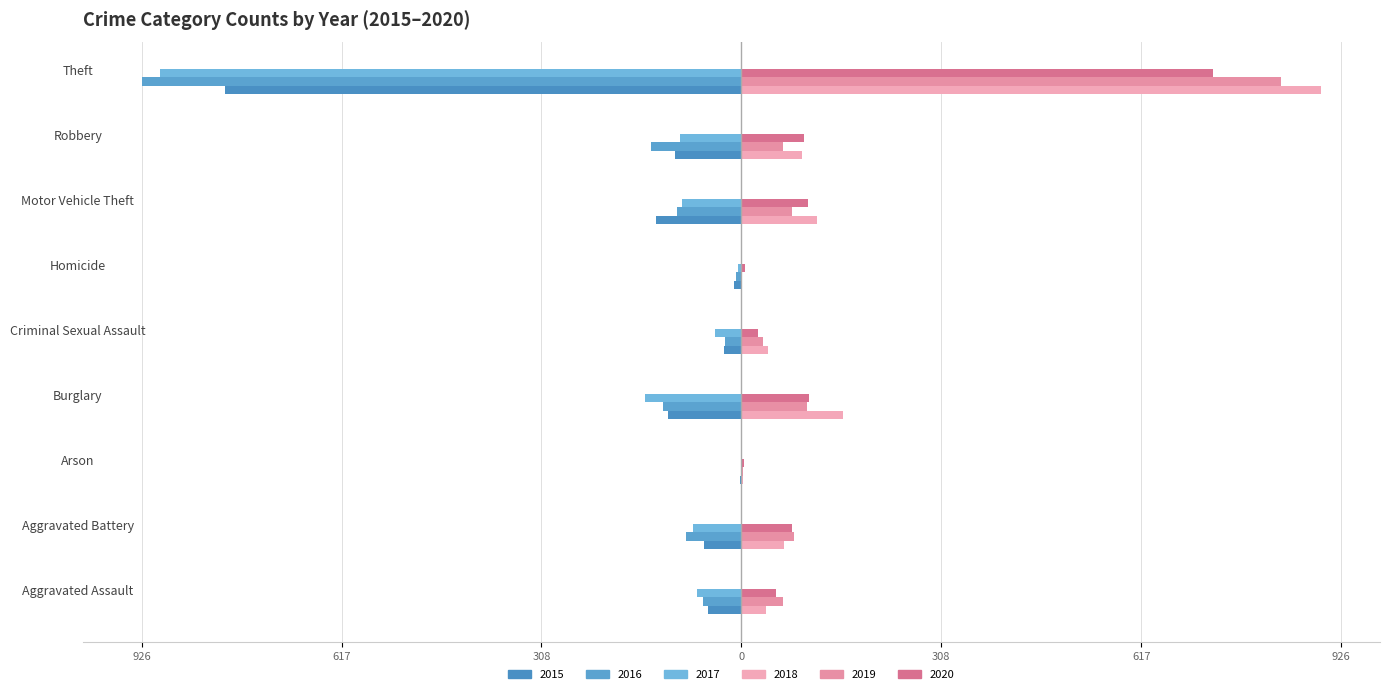

What position from the right is Aggravated Battery?

8